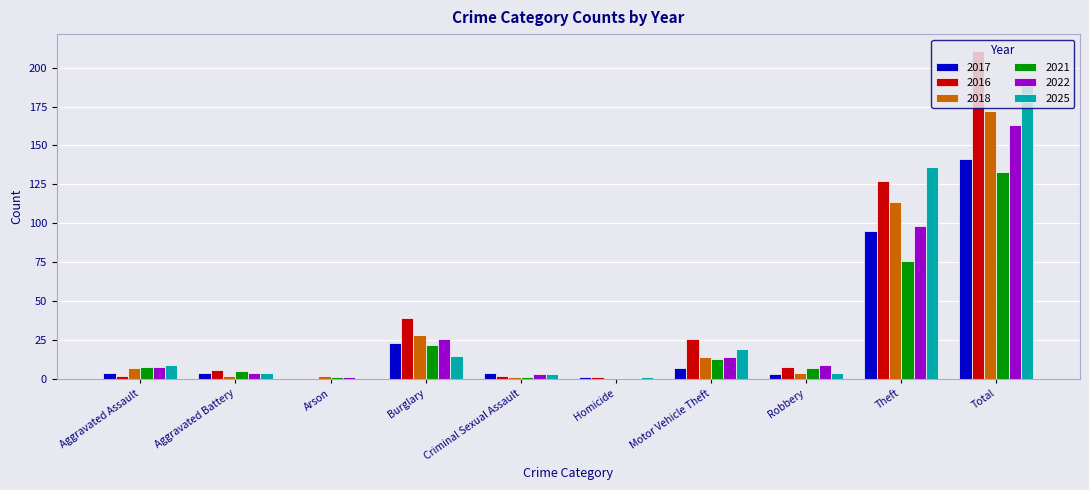

What is the highest value of the 2017 series?

141